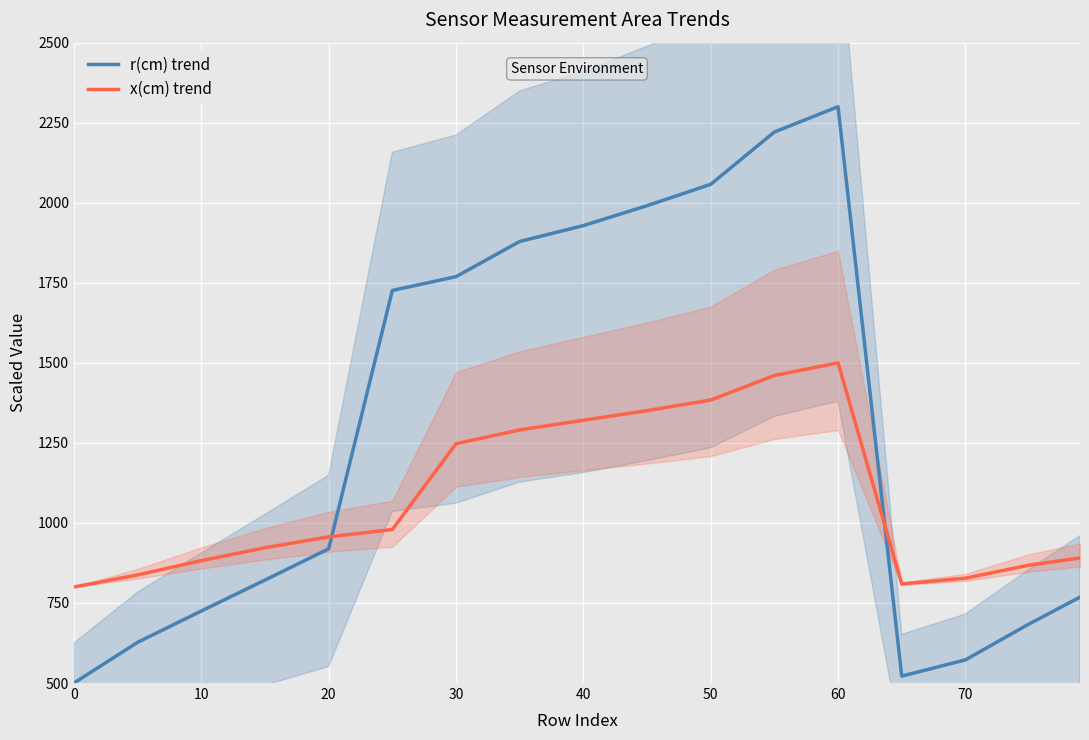

Does the chart display data point markers on the line(s)?

No